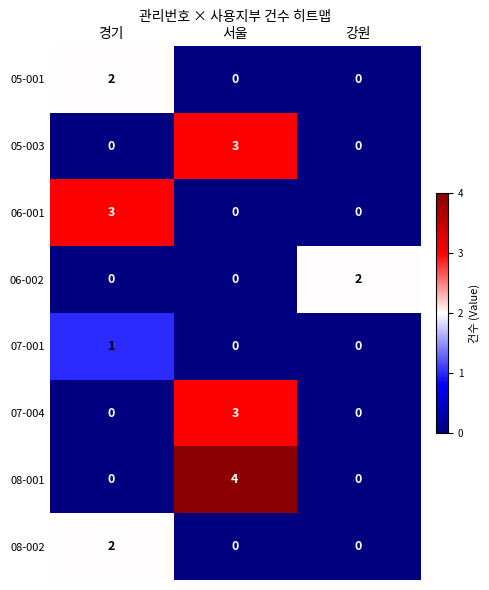

Reading left to right, extract all data points from this chart.

05-001: 경기=2	서울=0	강원=0
05-003: 경기=0	서울=3	강원=0
06-001: 경기=3	서울=0	강원=0
06-002: 경기=0	서울=0	강원=2
07-001: 경기=1	서울=0	강원=0
07-004: 경기=0	서울=3	강원=0
08-001: 경기=0	서울=4	강원=0
08-002: 경기=2	서울=0	강원=0